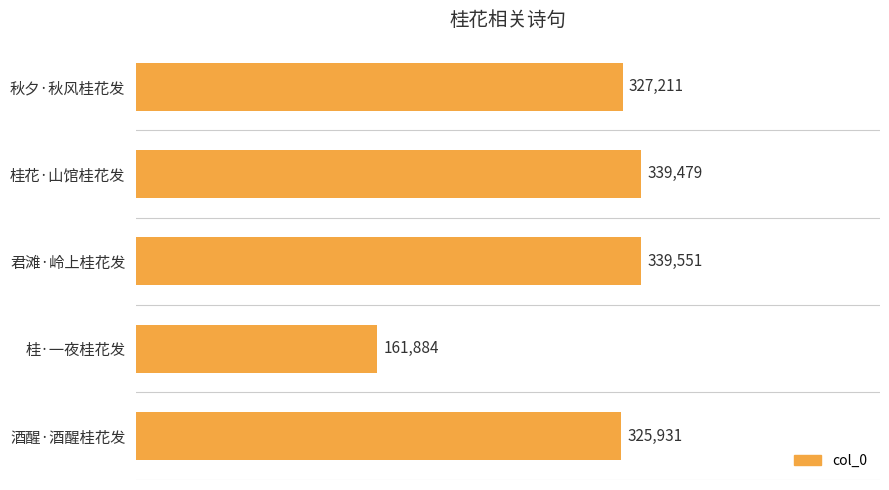

Rank the categories by value from lowest to highest.

桂·一夜桂花发, 酒醒·酒醒桂花发, 秋夕·秋风桂花发, 桂花·山馆桂花发, 君滩·岭上桂花发